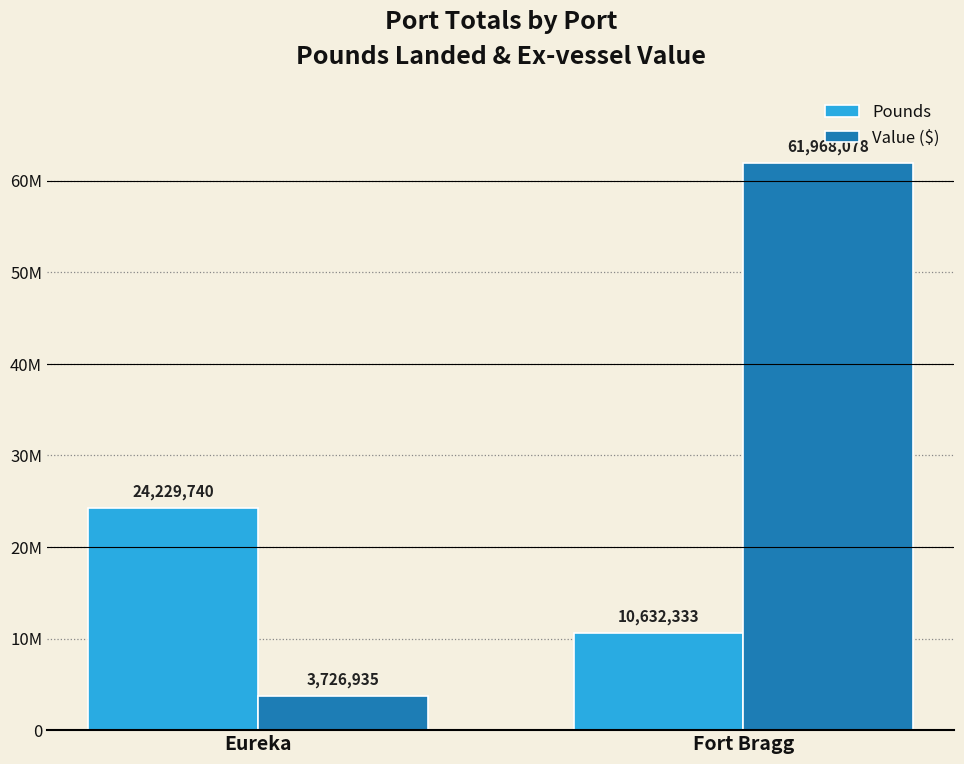

What is the label of the 2nd bar from the right?

Eureka